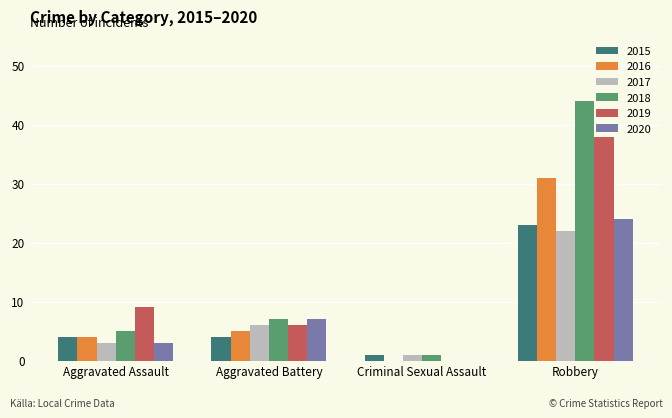

Between Aggravated Battery and Criminal Sexual Assault, which series saw the biggest shift?

2020